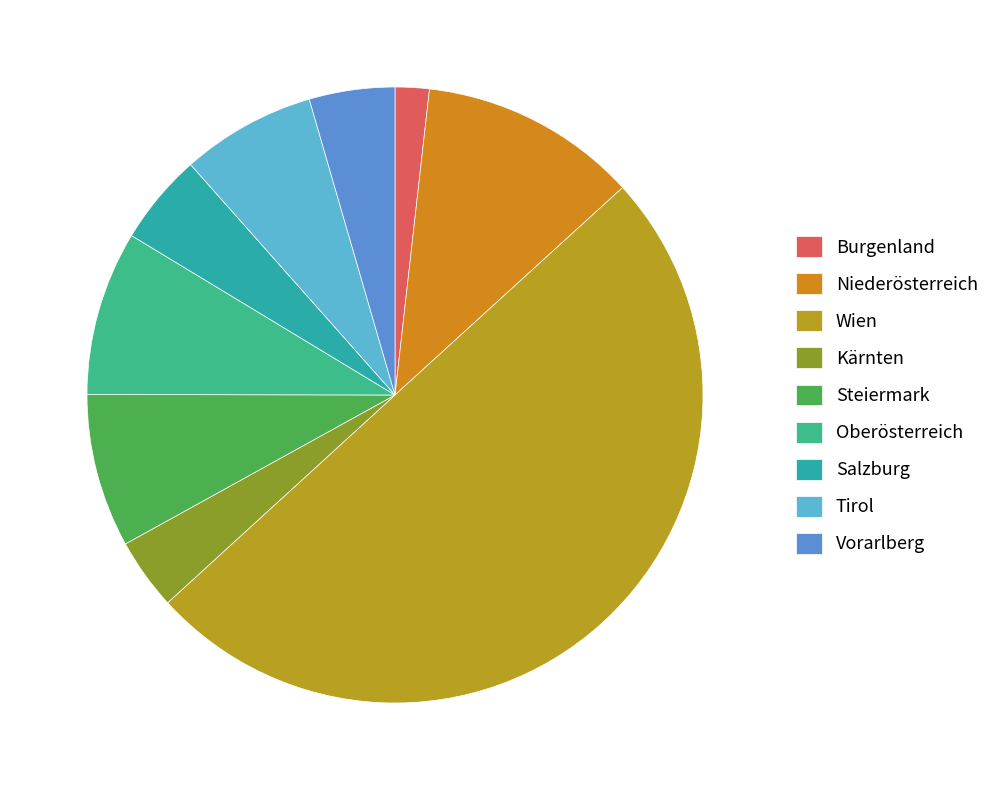

True or false: Niederösterreich accounts for 11% of the total.

True